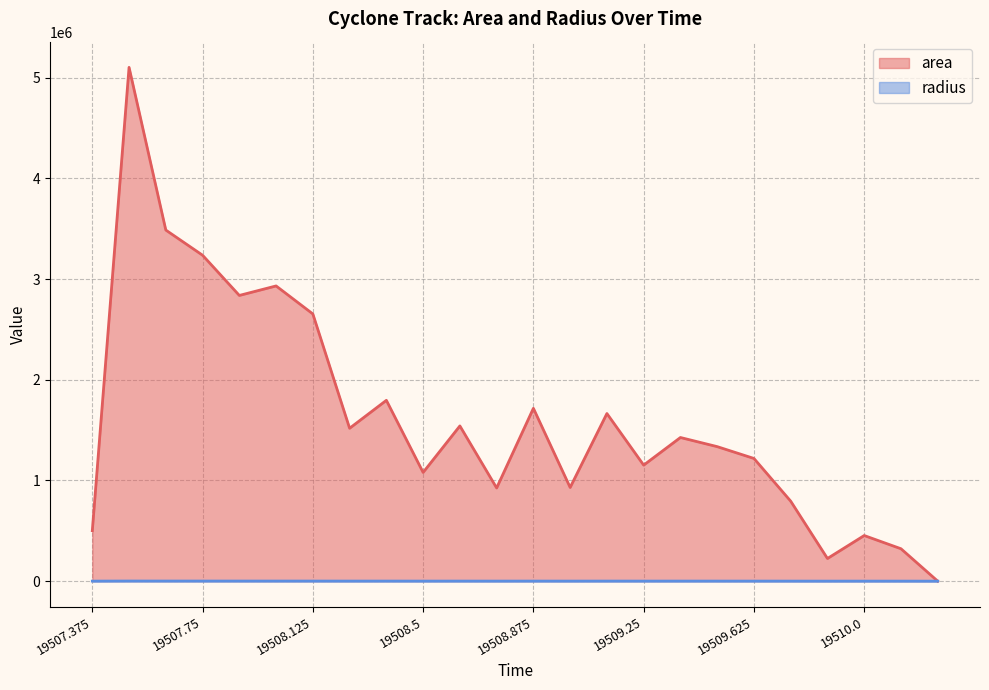

True or false: area has more than 2 interior local peaks.

True